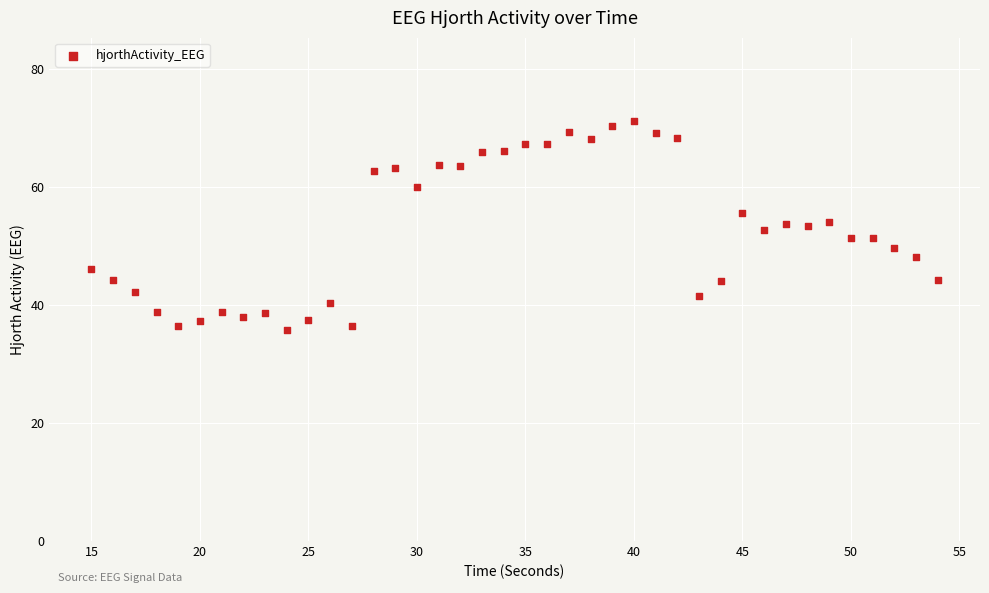

What is the range of X values (max minus min)?

39.0